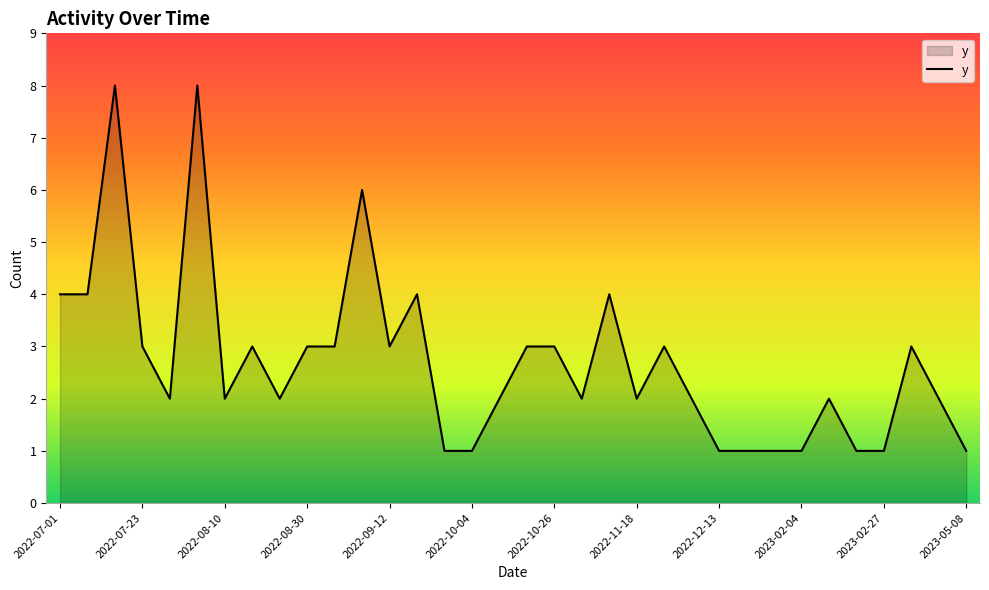

Reading right to left, transcribe all the data shown in this chart.

1	2	3	1	1	2	1	1	1	1	2	3	2	4	2	3	3	2	1	1	4	3	6	3	3	2	3	2	8	2	3	8	4	4